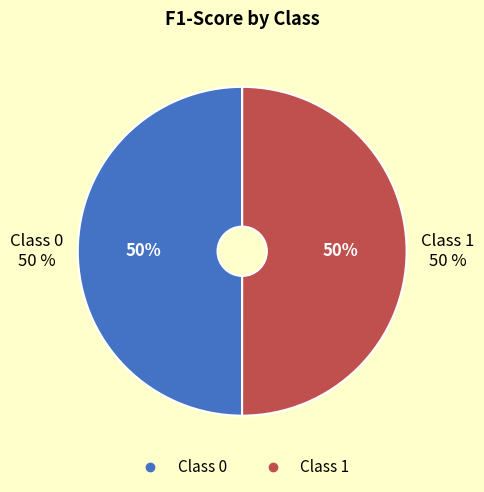

The 0 slice represents 50% of the pie. True or false?

True